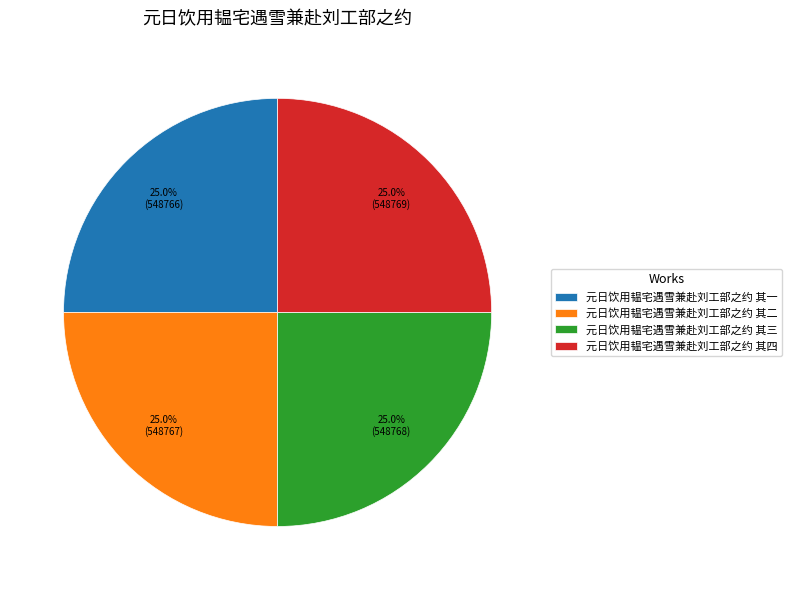

How many slices are in this pie chart?

4